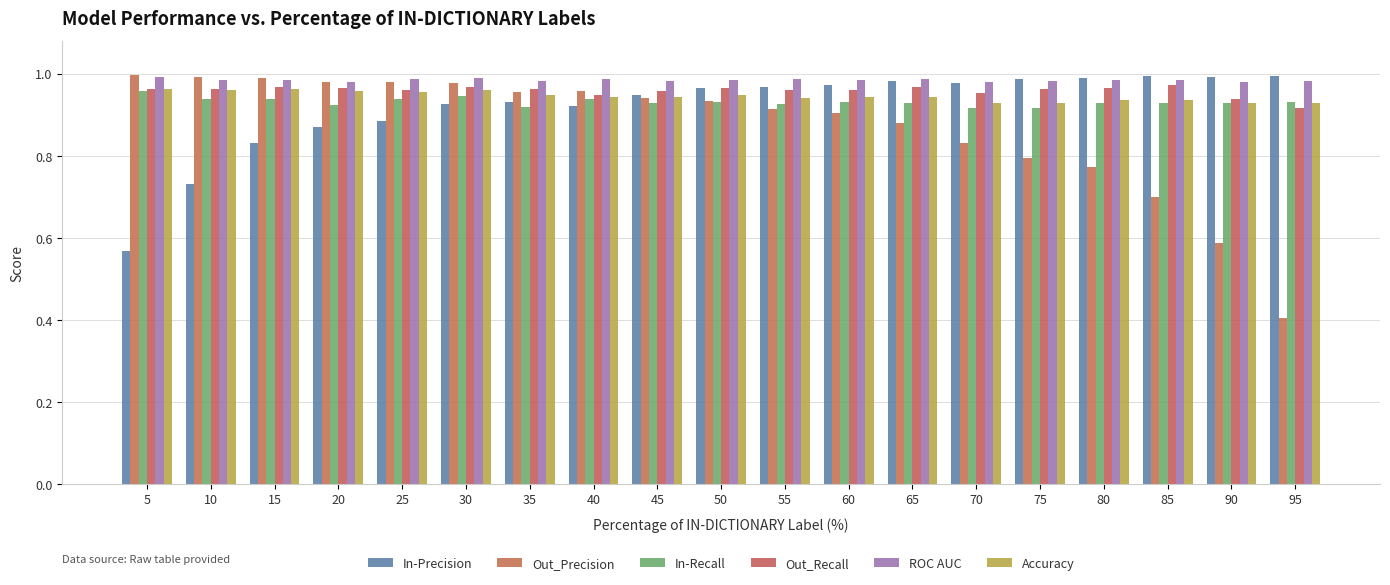

What is the sum of all Accuracy values?

18.0